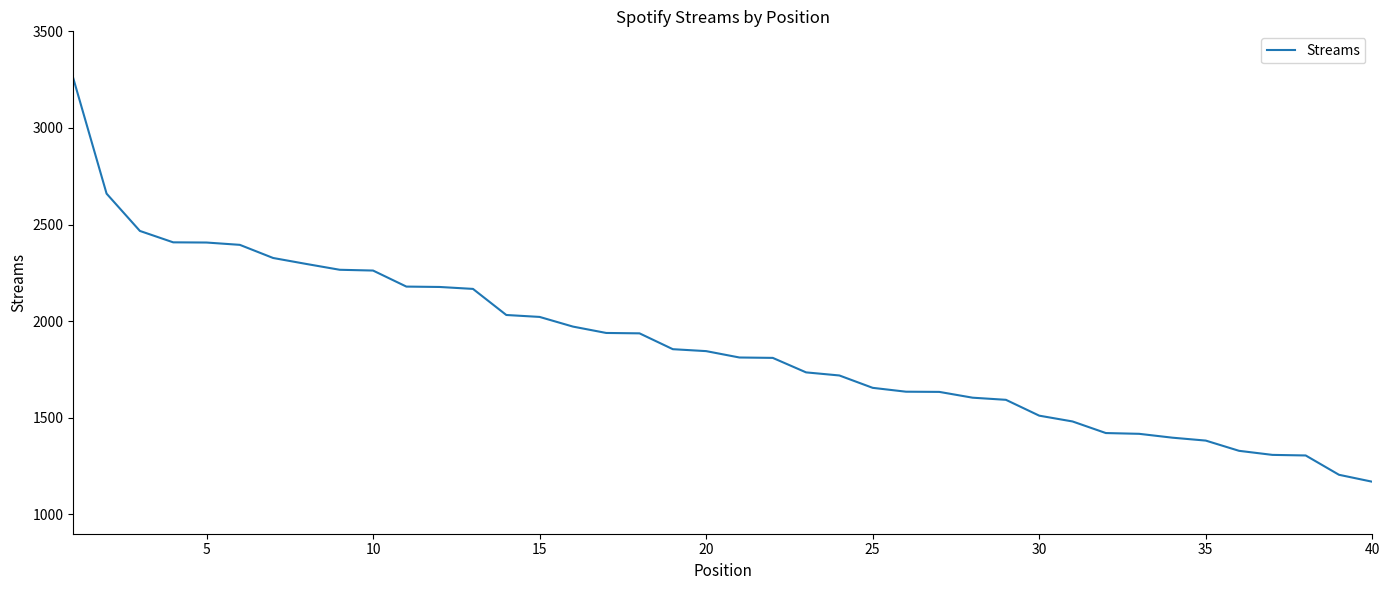

What is the greatest value displayed?

3257